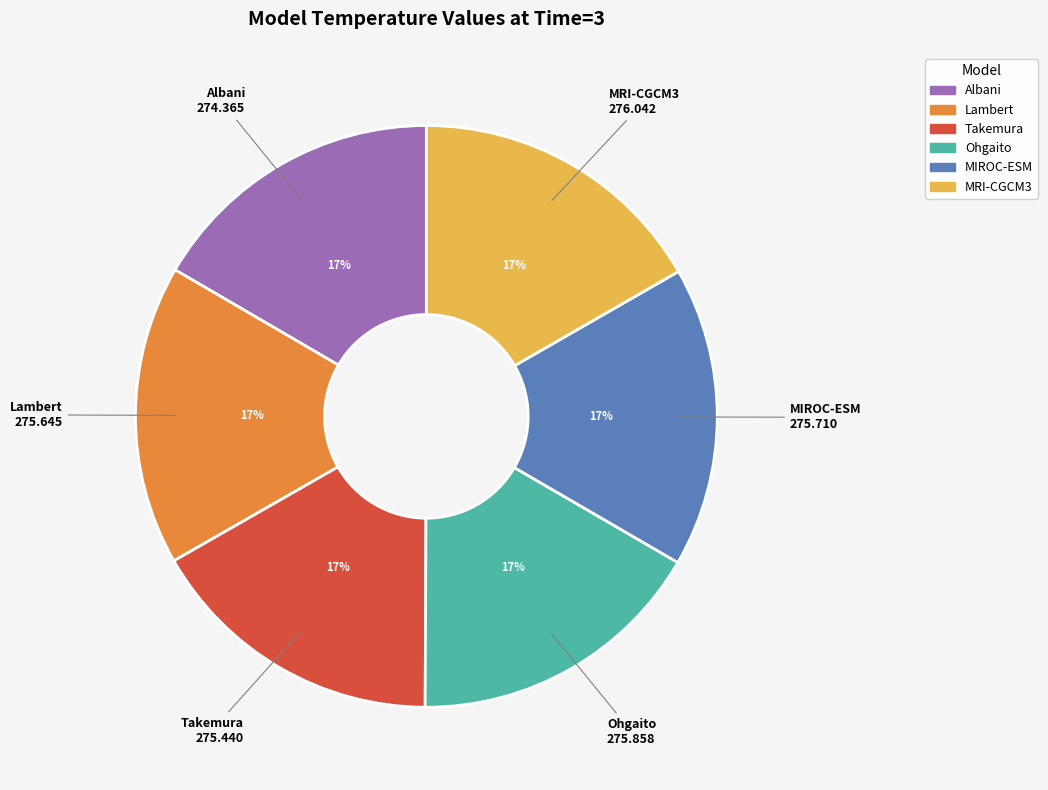

Count the number of slices in the pie.

6